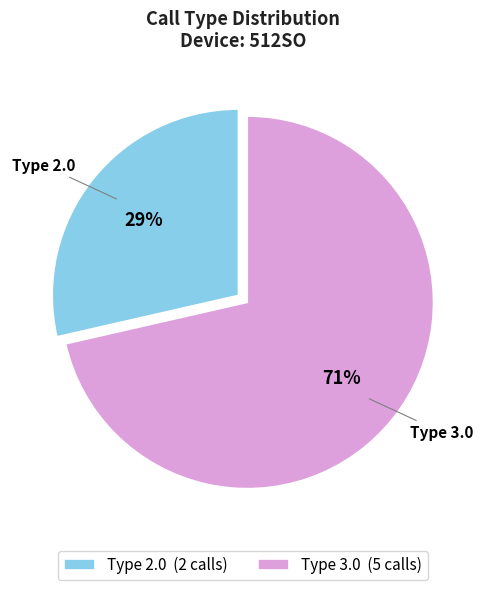

What percentage is the Type 2.0 (2 calls) slice, to the nearest percent?

29%